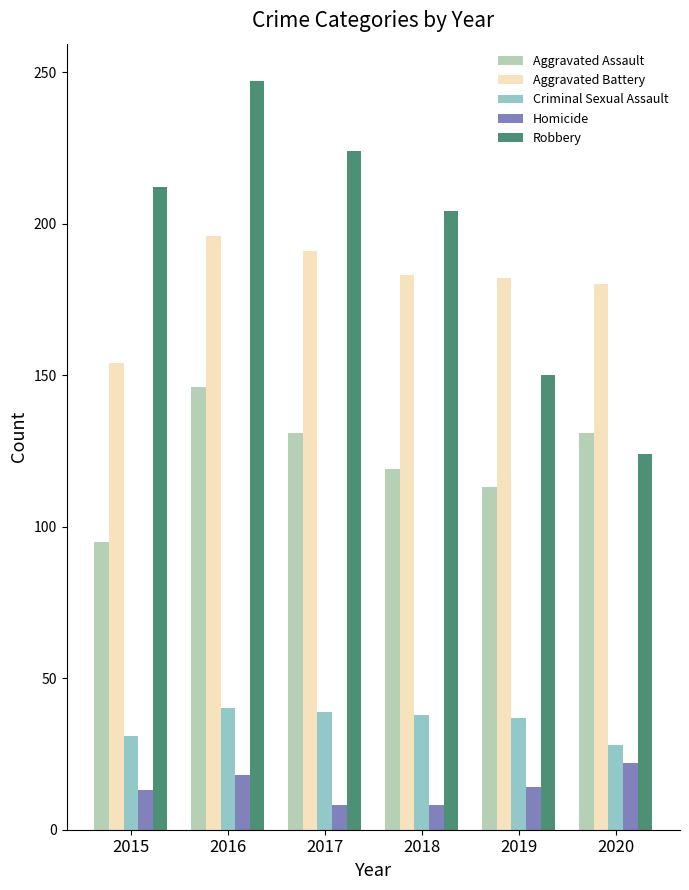

What value does the Aggravated Assault series have at 2017?

131